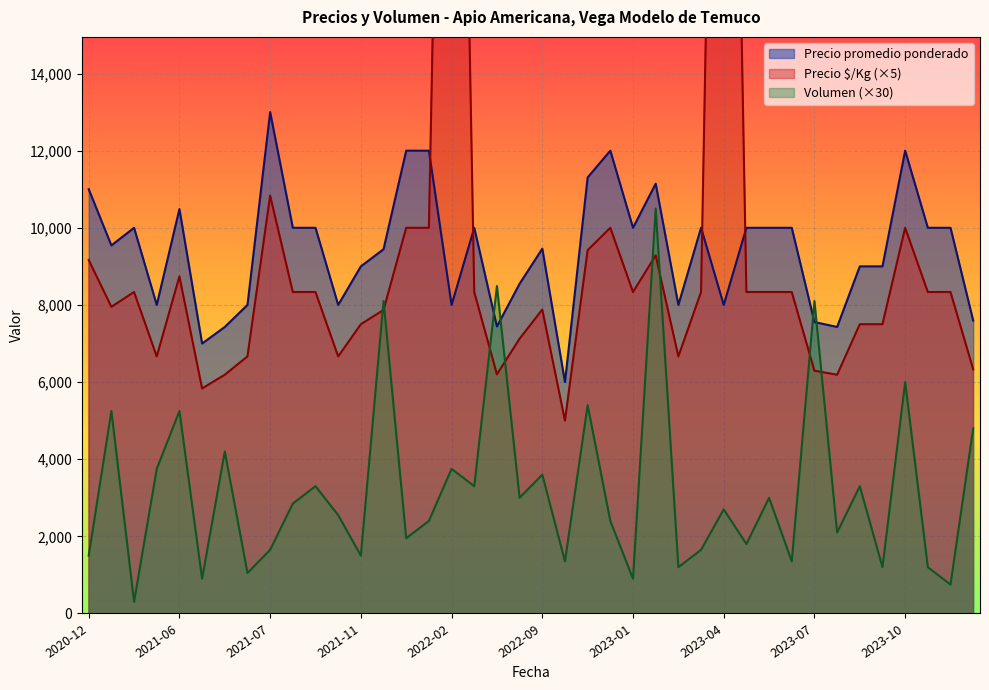

The Precio promedio ponderado series shows 3840 at 2023-04. True or false?

False